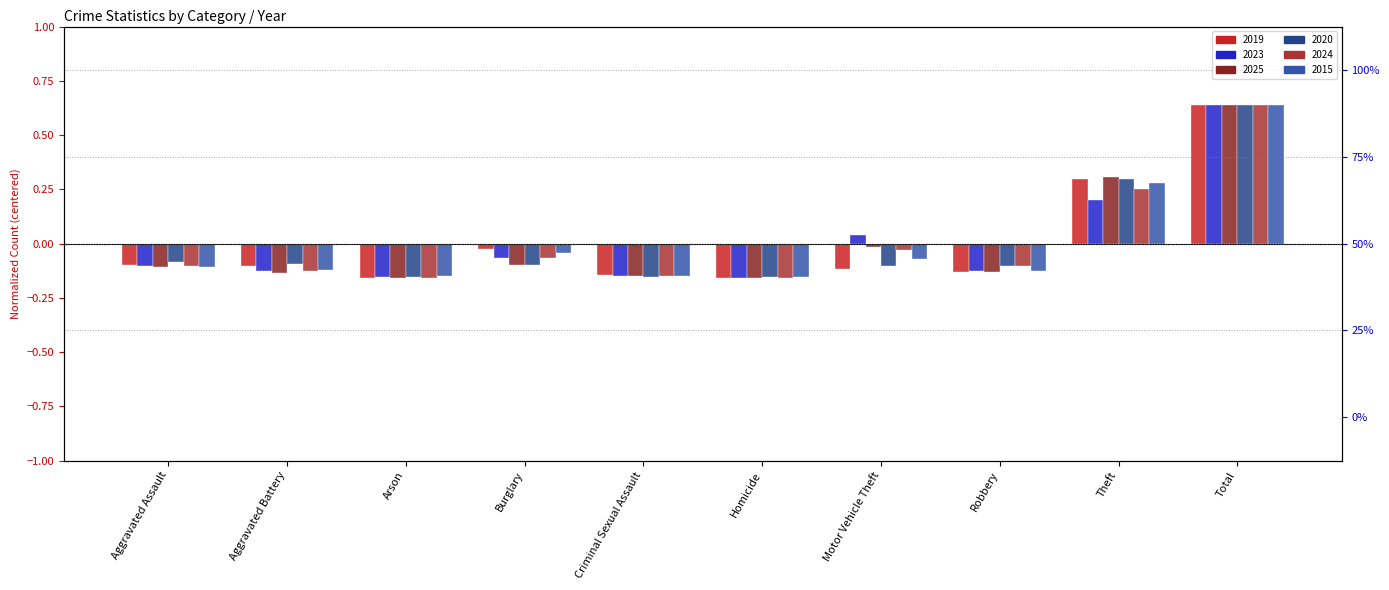

What is the lowest value of the 2023 series?

-0.2